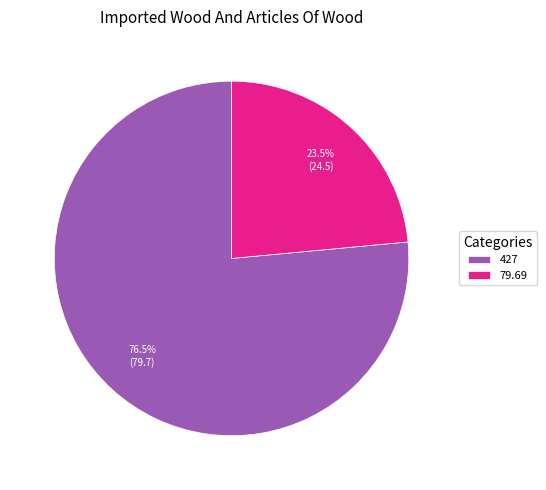

Which slice is the largest?

427